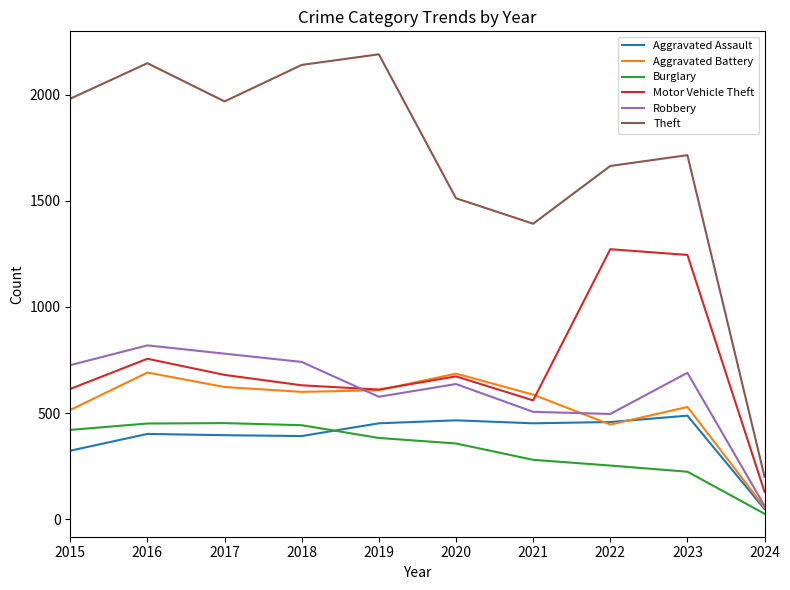

How many series are shown in this chart?

6